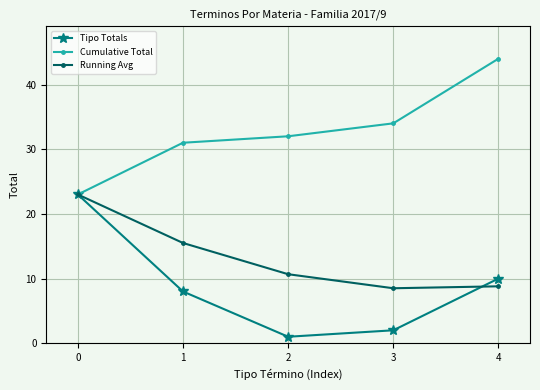

How many data points in Tipo Totals are less than 8?

2